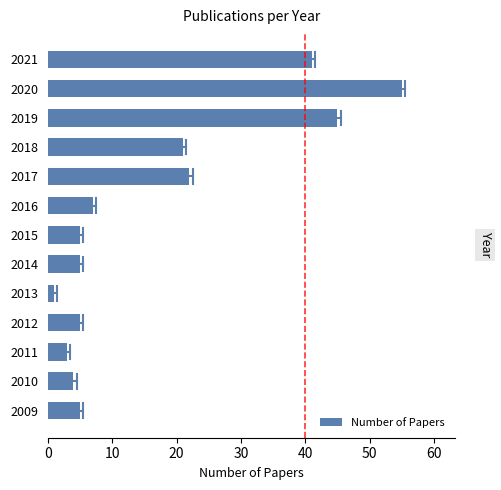

Reading bottom to top, extract all data points from this chart.

2009=5	2010=4	2011=3	2012=5	2013=1	2014=5	2015=5	2016=7	2017=22	2018=21	2019=45	2020=55	2021=41